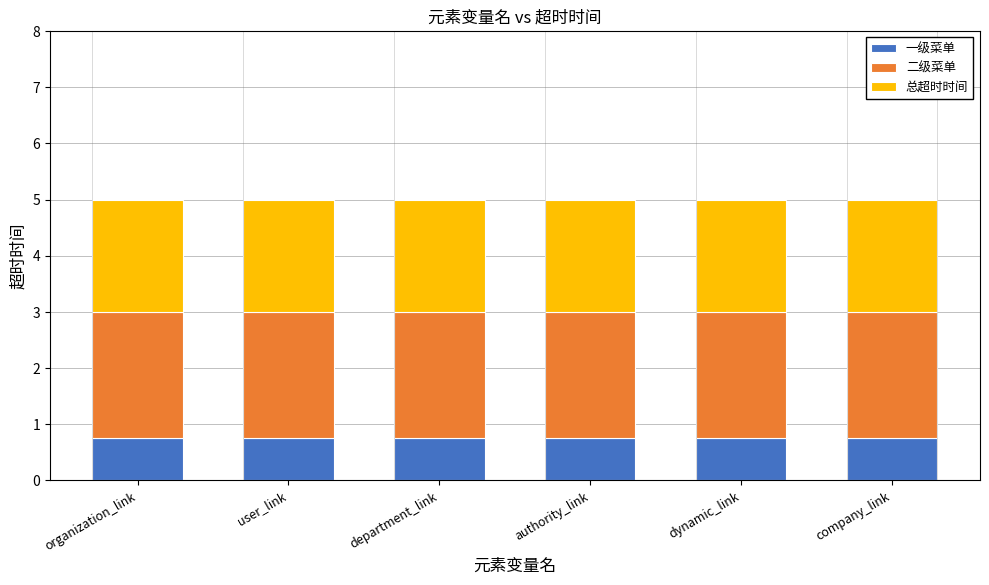

What is the sum of all 一级菜单 values?

4.5